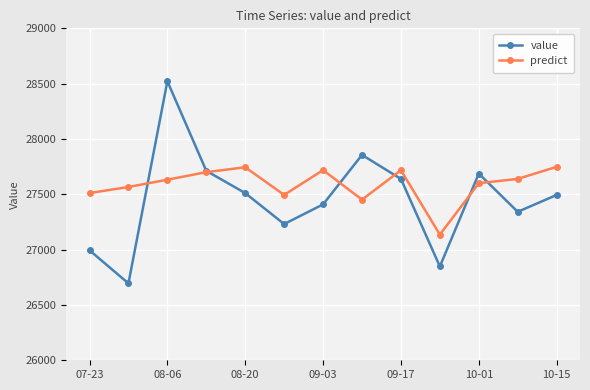

In predict, how many points are lower than both neighbors (excluding endpoints)?

3